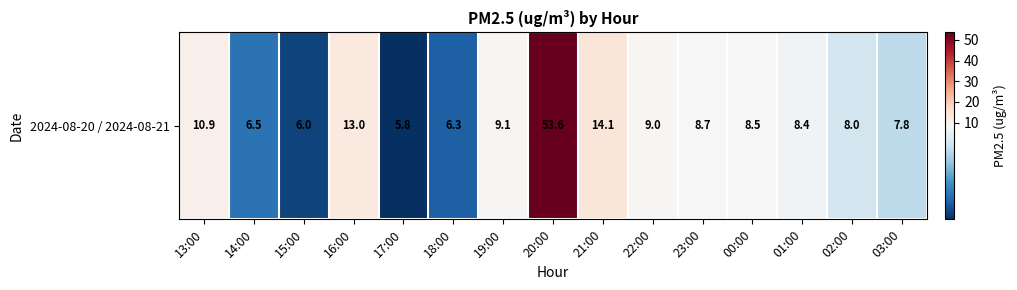

How many values exceed 8?

9